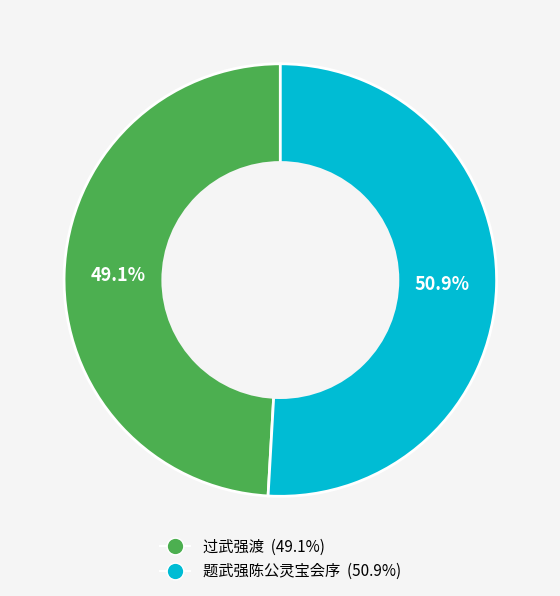

Rank the categories by value from highest to lowest.

题武强陈公灵宝会序, 过武强渡